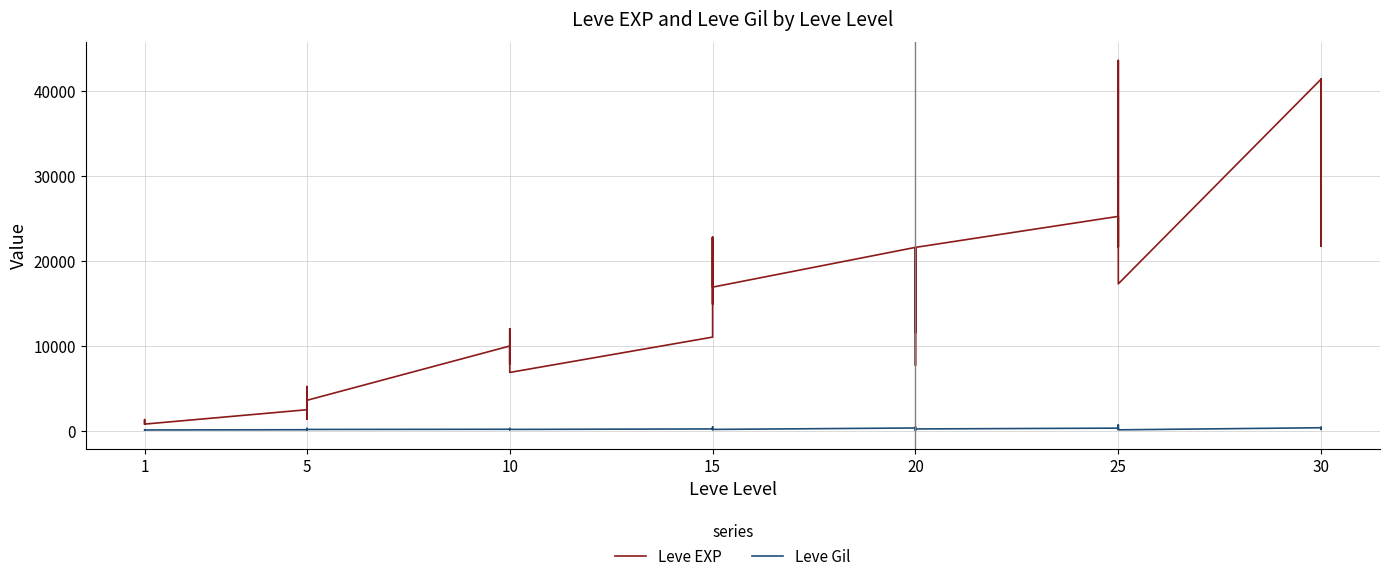

How many data points in Leve Gil are above 191?

18